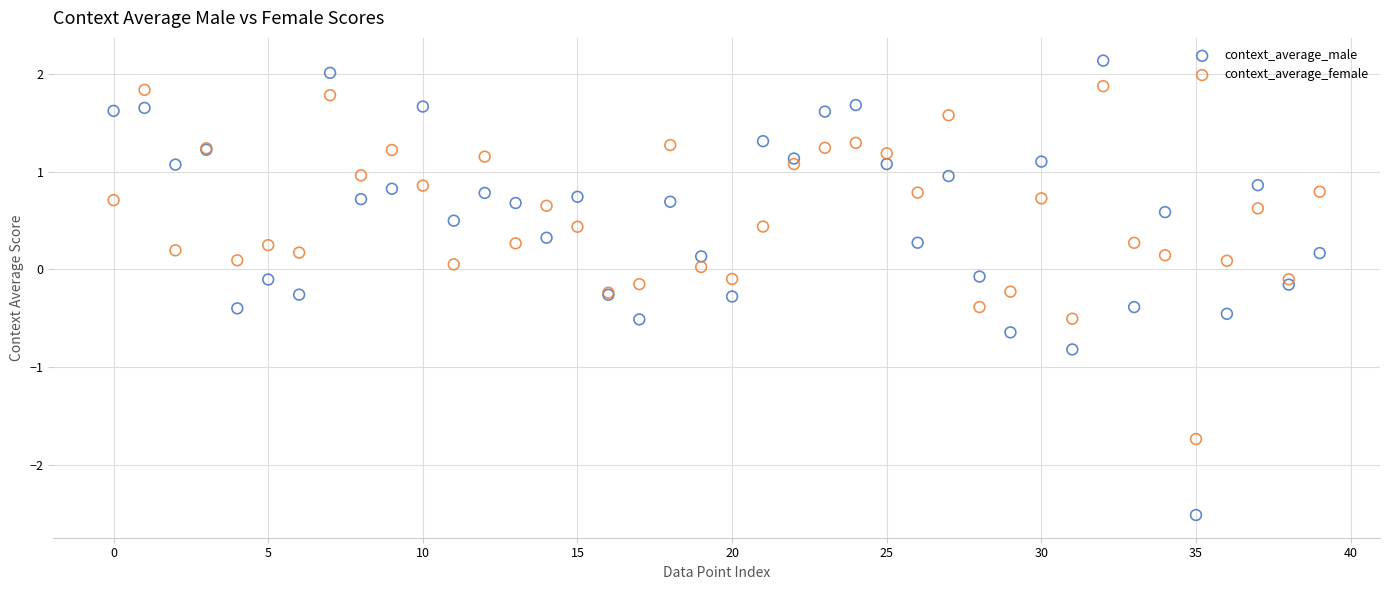

Which series reaches the minimum Y coordinate?

context_average_male